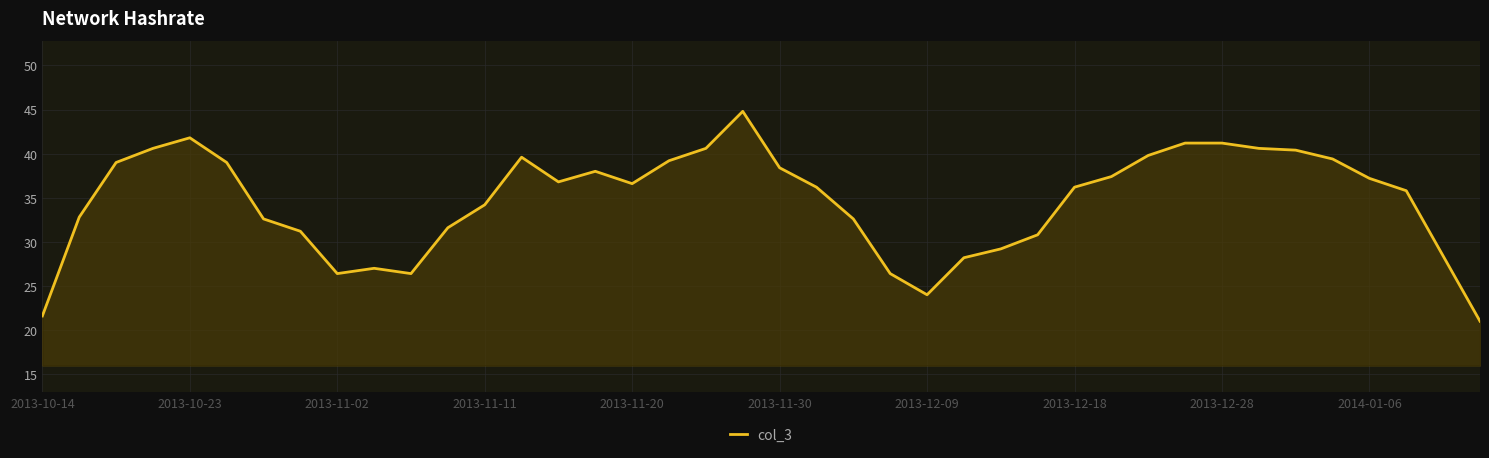

True or false: there are more than 2 points higher than both neighbors.

True